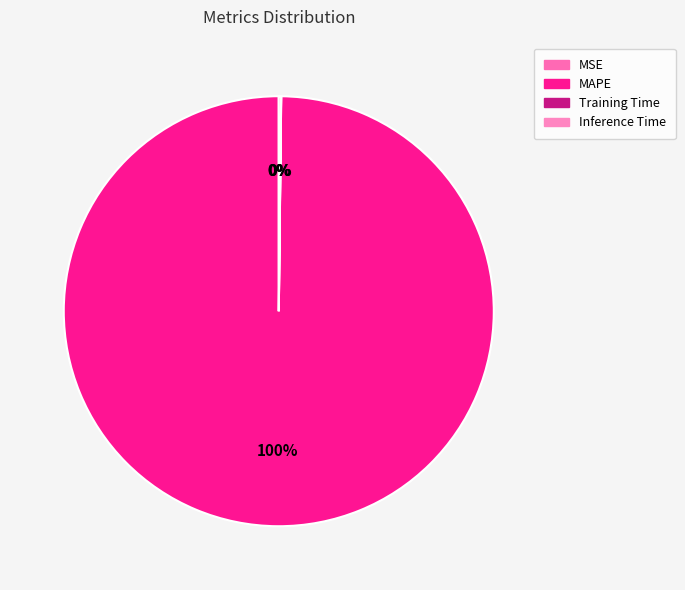

To the nearest percent, what is the combined percentage of MSE and MAPE?

100%